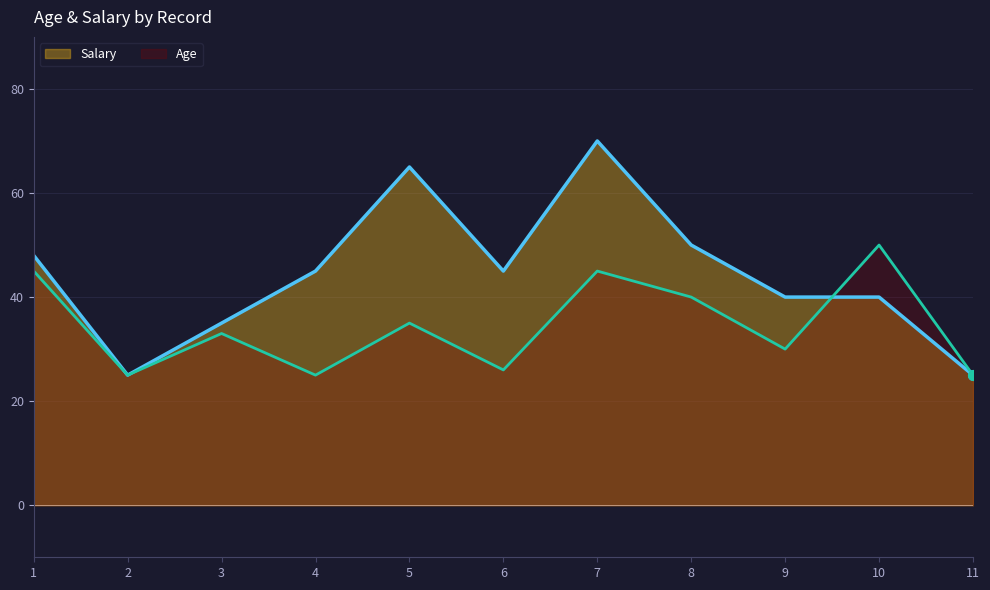

Reading left to right, transcribe all the data shown in this chart.

Age: 45	25	33	25	35	26	45	40	30	50	25
Salary: 48	25	35	45	65	45	70	50	40	40	25